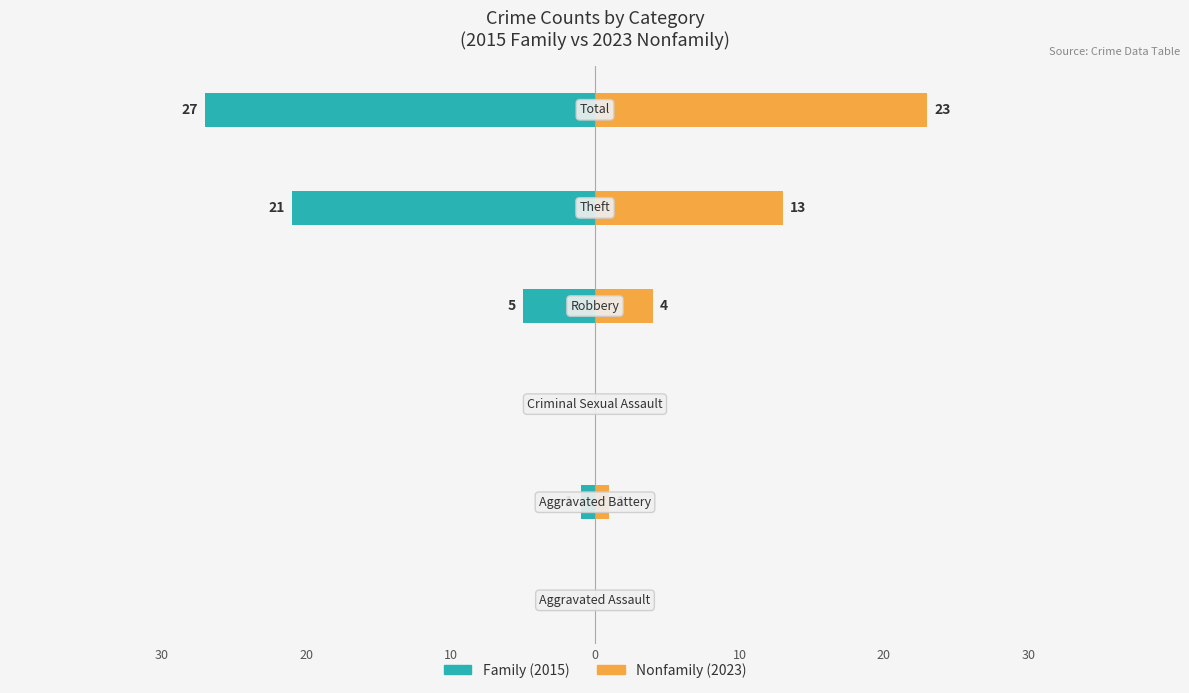

Reading right to left, transcribe all the data shown in this chart.

Family: -27	-21	-5	0	-1	0
Nonfamily: 23	13	4	0	1	0